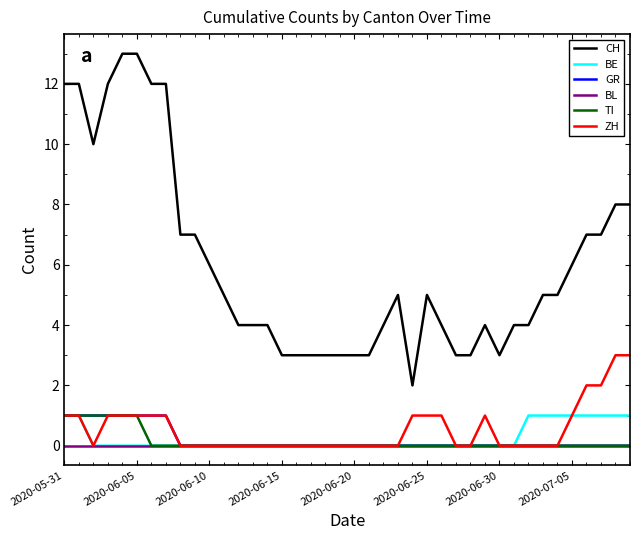

Count the number of categories in the chart.

40